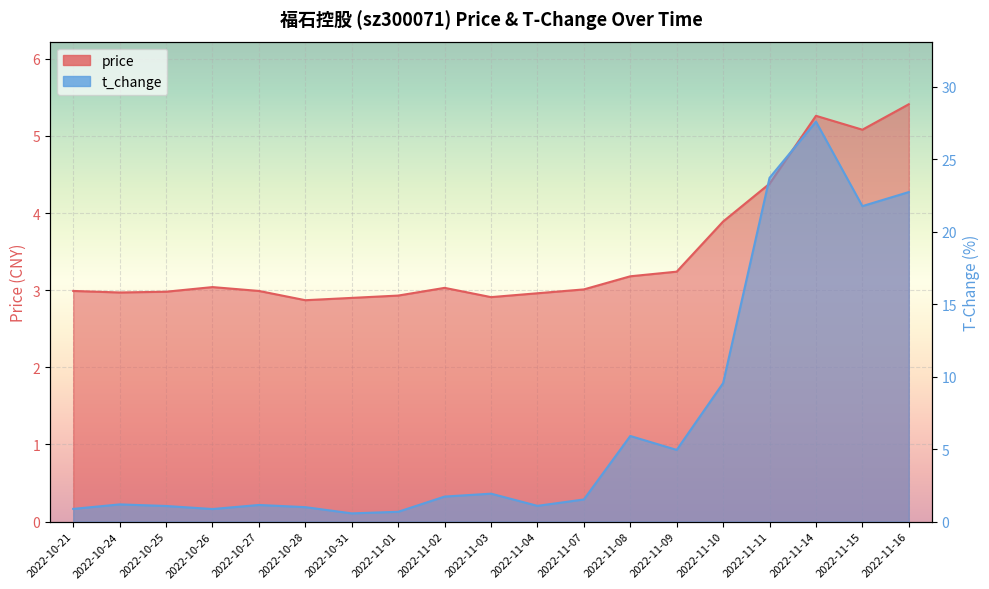

At how many categories does at least one series exceed 17?

4